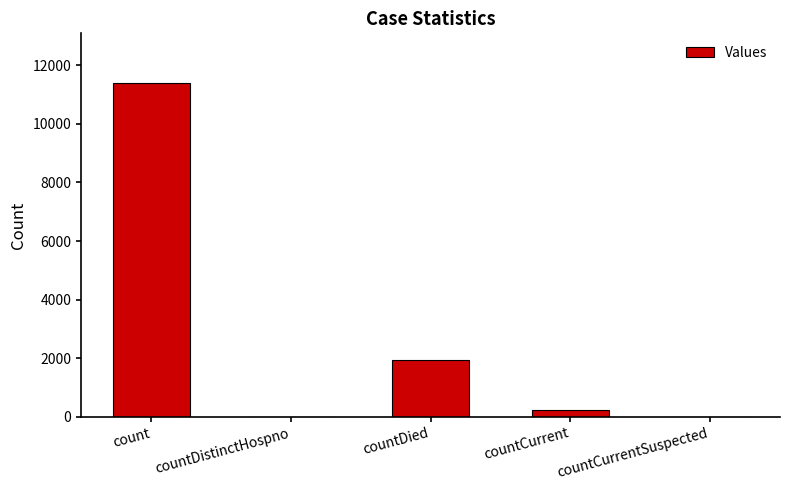

Are the bars grouped side by side (vs. stacked)?

No